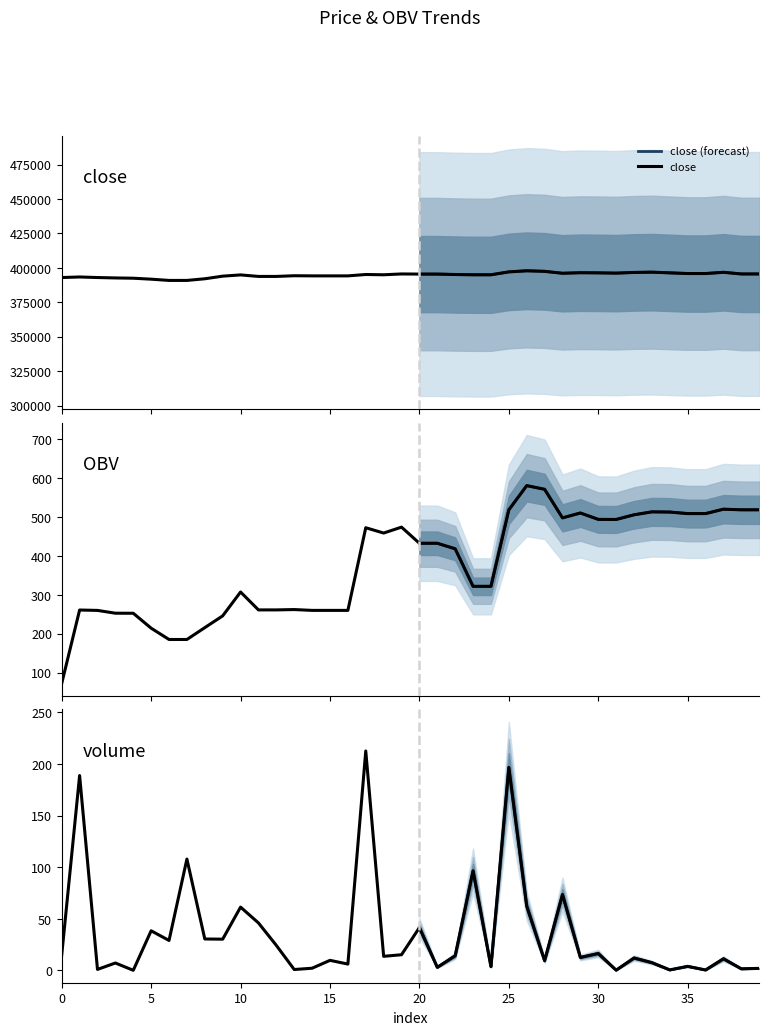

What is the average value of the close series?

394830